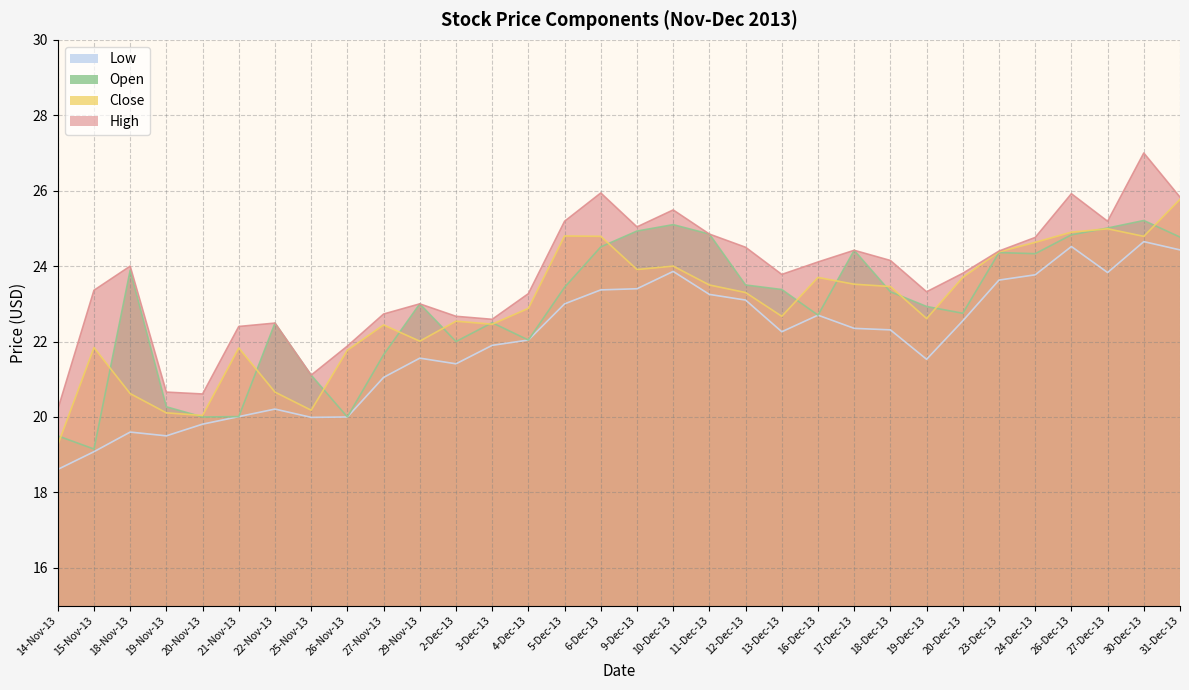

The value of Low at 14-Nov-13 is 18.6. True or false?

True